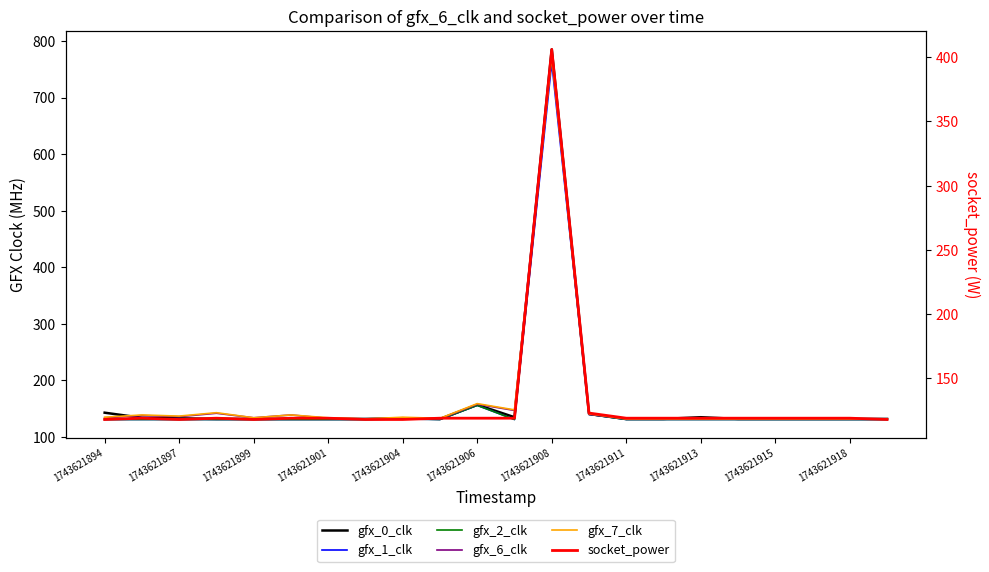

List the series in order of their peak value, highest first.

gfx_0_clk, gfx_6_clk, gfx_2_clk, gfx_7_clk, gfx_1_clk, socket_power